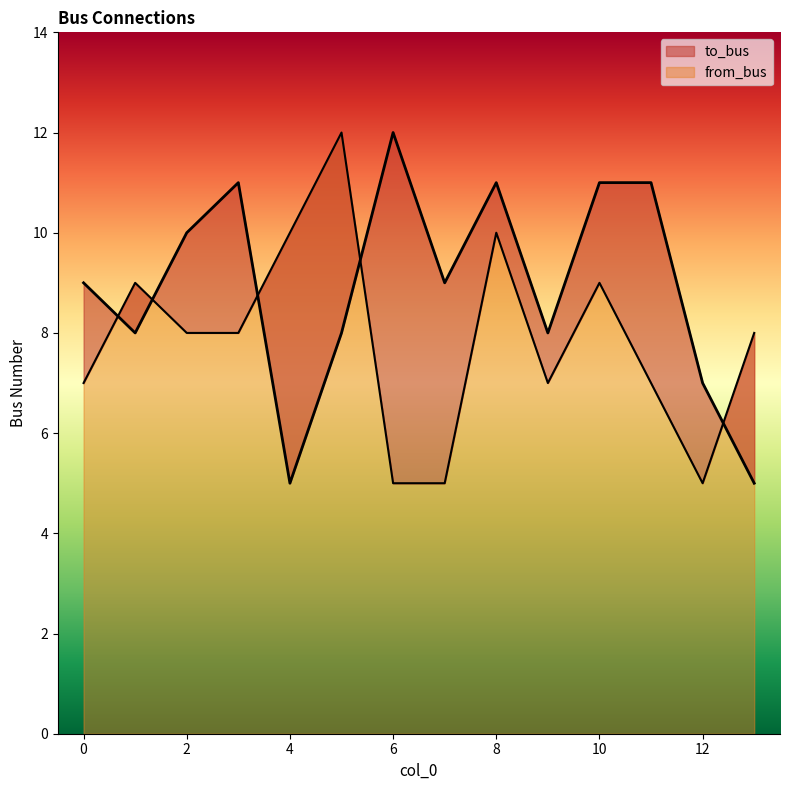

Between 2 and 10, which is larger?

10